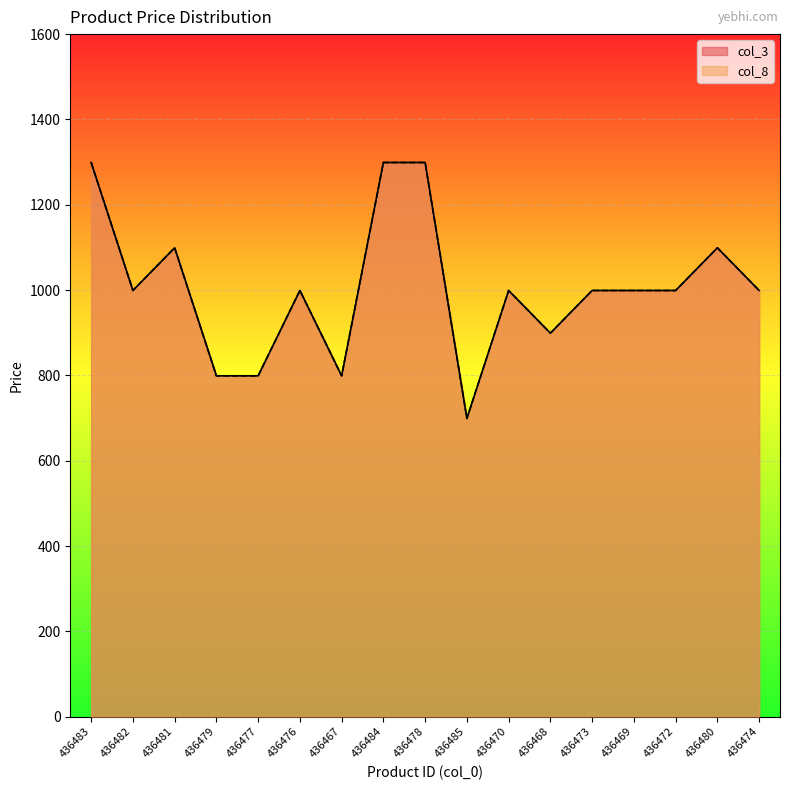

Read the col_8 value at 436470, to the nearest 10.

1000